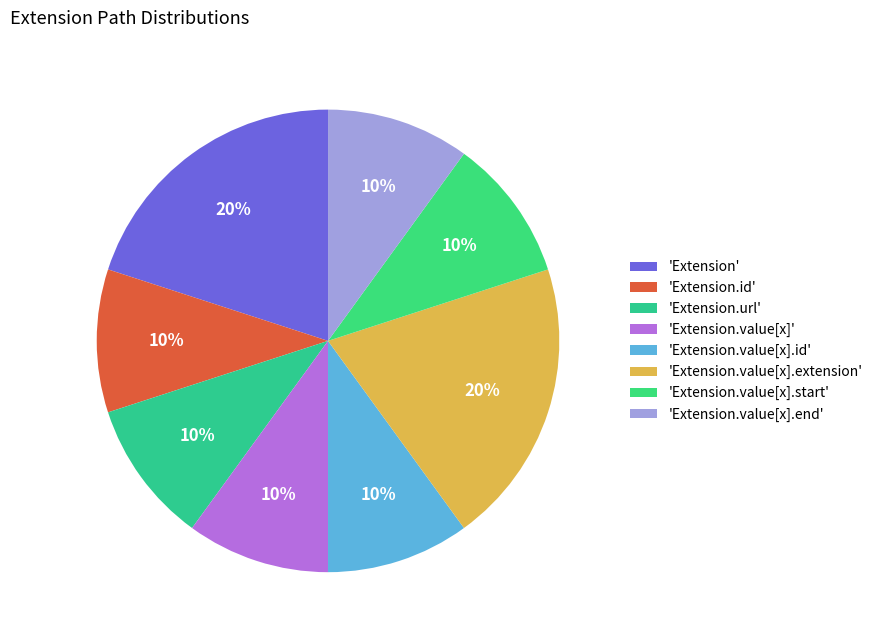

Count the number of slices in the pie.

8